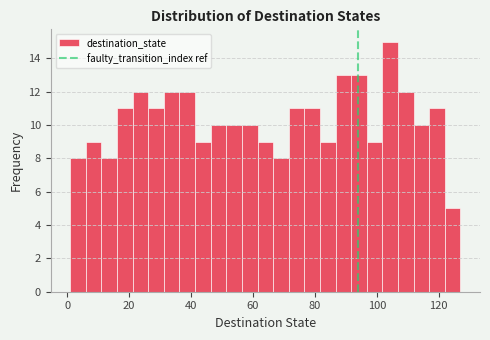

Read against the x-axis, roughly where is the centre of the tallest bar?

104